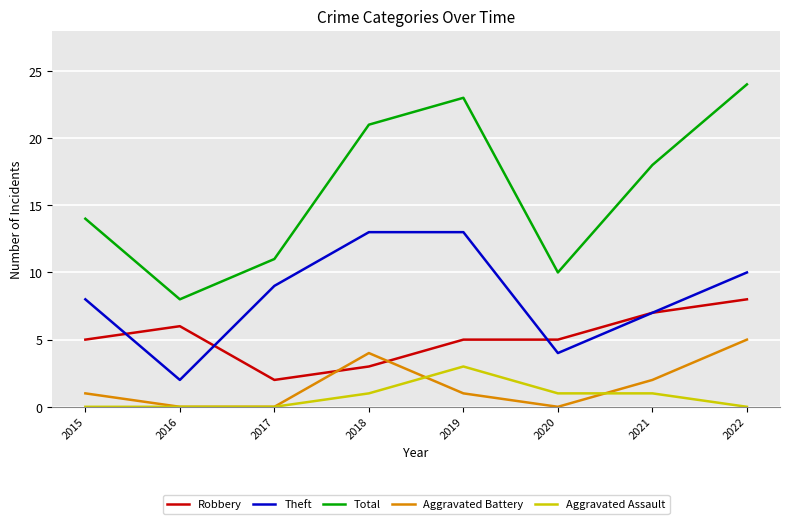

Between 2016 and 2019, which series saw the biggest shift?

Total